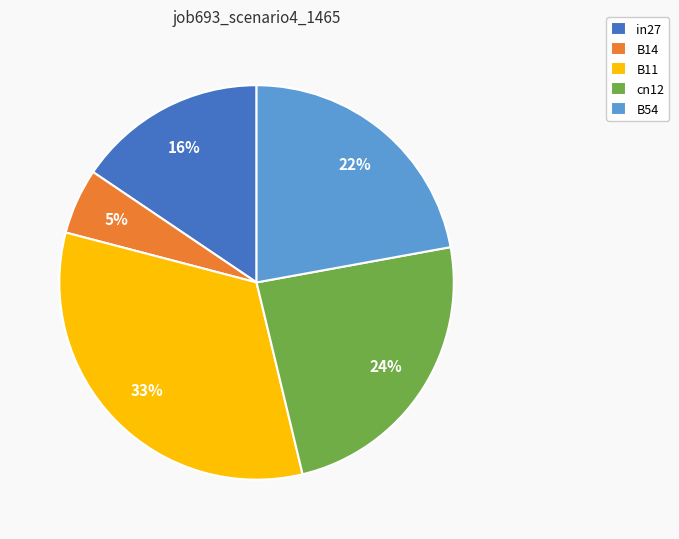

To the nearest percent, what is the average slice percentage?

20%